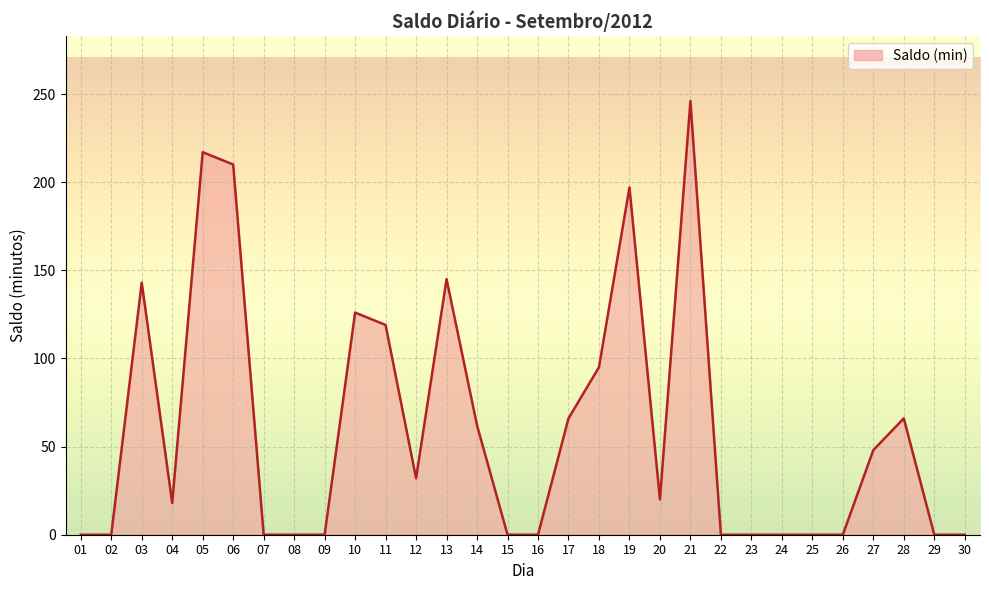

Where is the data nearest to the value 123?

10